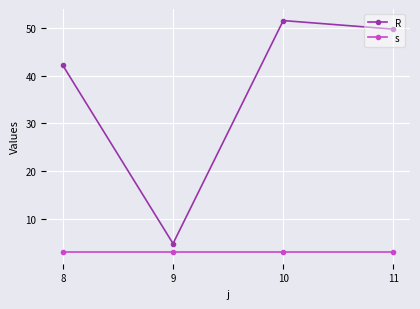

Reading left to right, transcribe all the data shown in this chart.

R: 42.2	4.8	51.6	49.8
s: 3.0	3.0	3.0	3.0